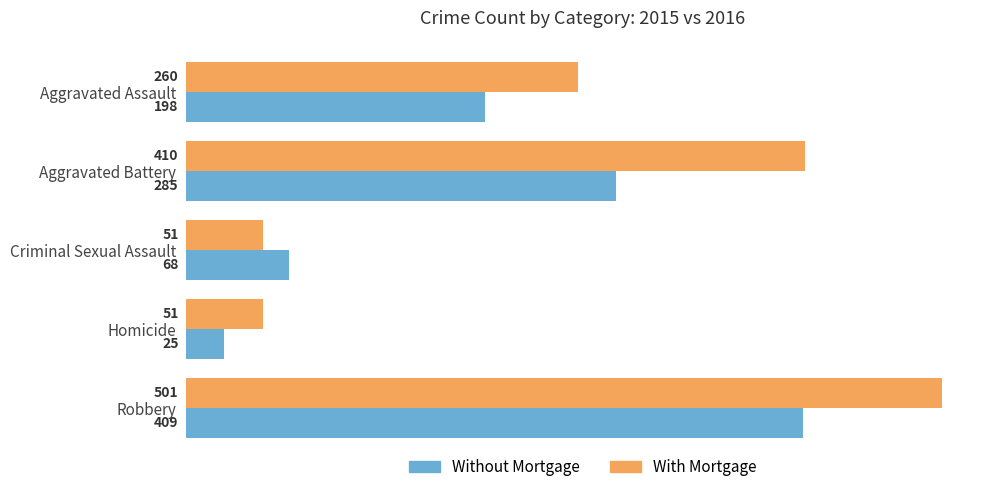

Which series has the widest spread of values?

With Mortgage